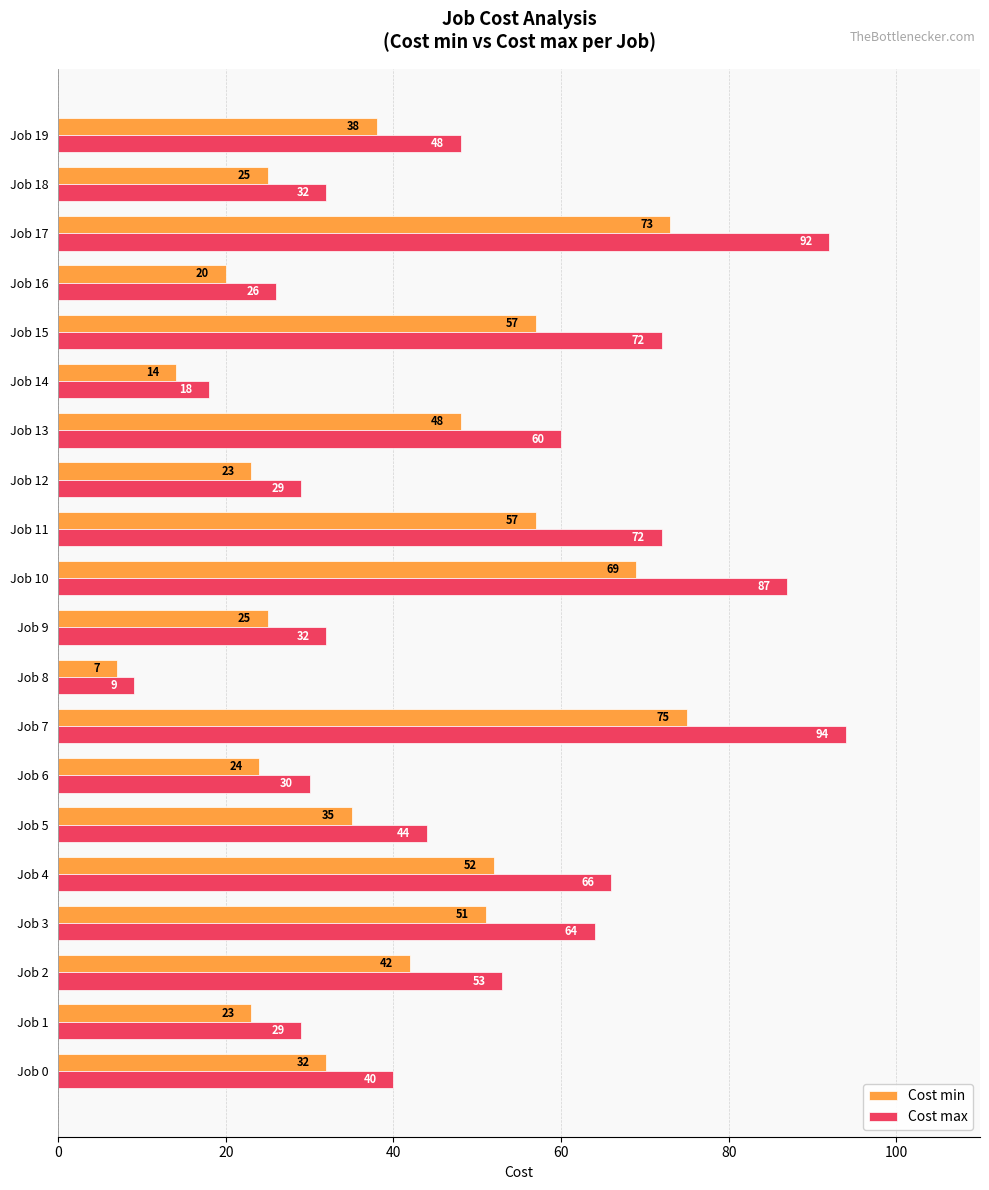

What value does the Cost max series have at Job 6?

30